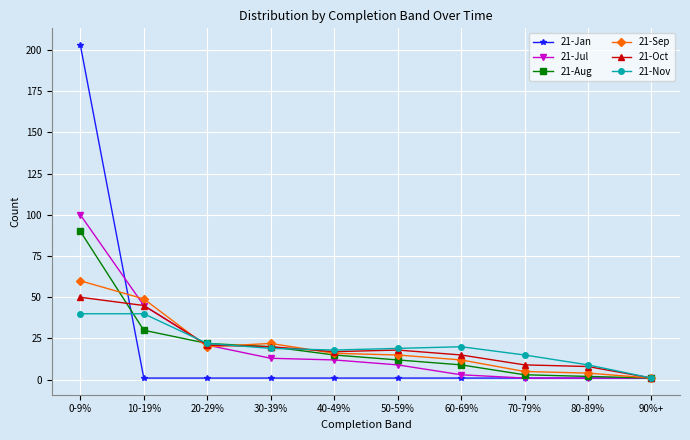

Reading right to left, list all the values displayed in this chart.

21-Jan: 90%+=1	80-89%=1	70-79%=1	60-69%=1	50-59%=1	40-49%=1	30-39%=1	20-29%=1	10-19%=1	0-9%=203
21-Jul: 90%+=1	80-89%=1	70-79%=1	60-69%=3	50-59%=9	40-49%=12	30-39%=13	20-29%=21	10-19%=45	0-9%=100
21-Aug: 90%+=1	80-89%=2	70-79%=3	60-69%=9	50-59%=12	40-49%=15	30-39%=20	20-29%=22	10-19%=30	0-9%=90
21-Sep: 90%+=1	80-89%=4	70-79%=5	60-69%=12	50-59%=15	40-49%=16	30-39%=22	20-29%=20	10-19%=49	0-9%=60
21-Oct: 90%+=1	80-89%=8	70-79%=9	60-69%=15	50-59%=18	40-49%=17	30-39%=20	20-29%=21	10-19%=45	0-9%=50
21-Nov: 90%+=1	80-89%=9	70-79%=15	60-69%=20	50-59%=19	40-49%=18	30-39%=19	20-29%=22	10-19%=40	0-9%=40